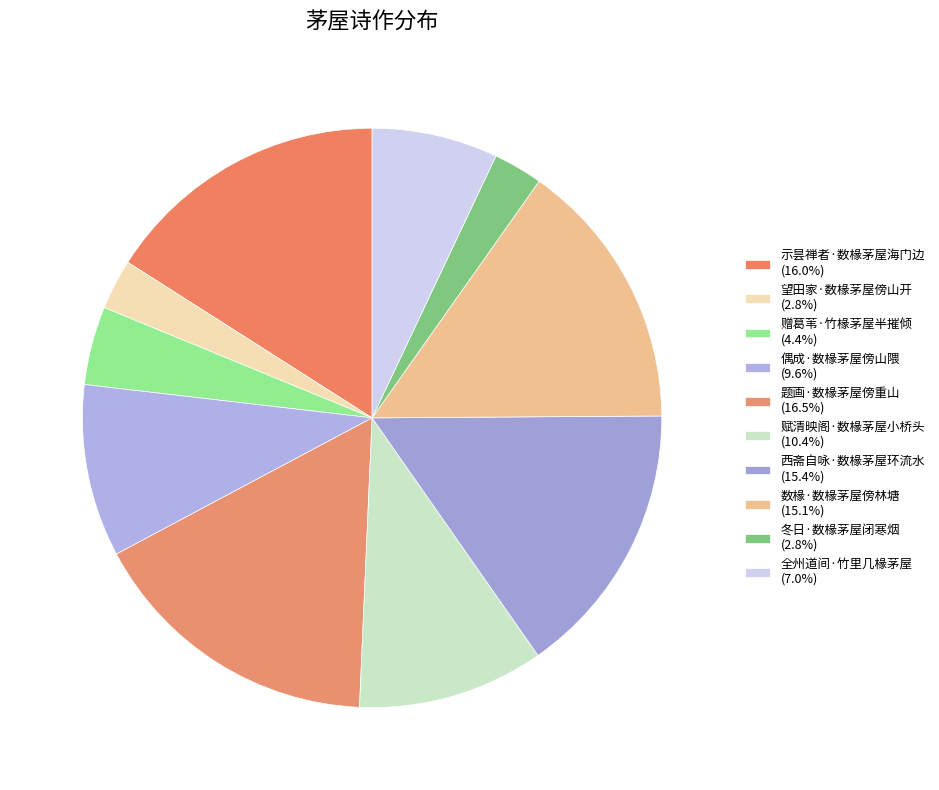

What percentage is the 望田家·数椽茅屋傍山开 slice, to the nearest percent?

3%